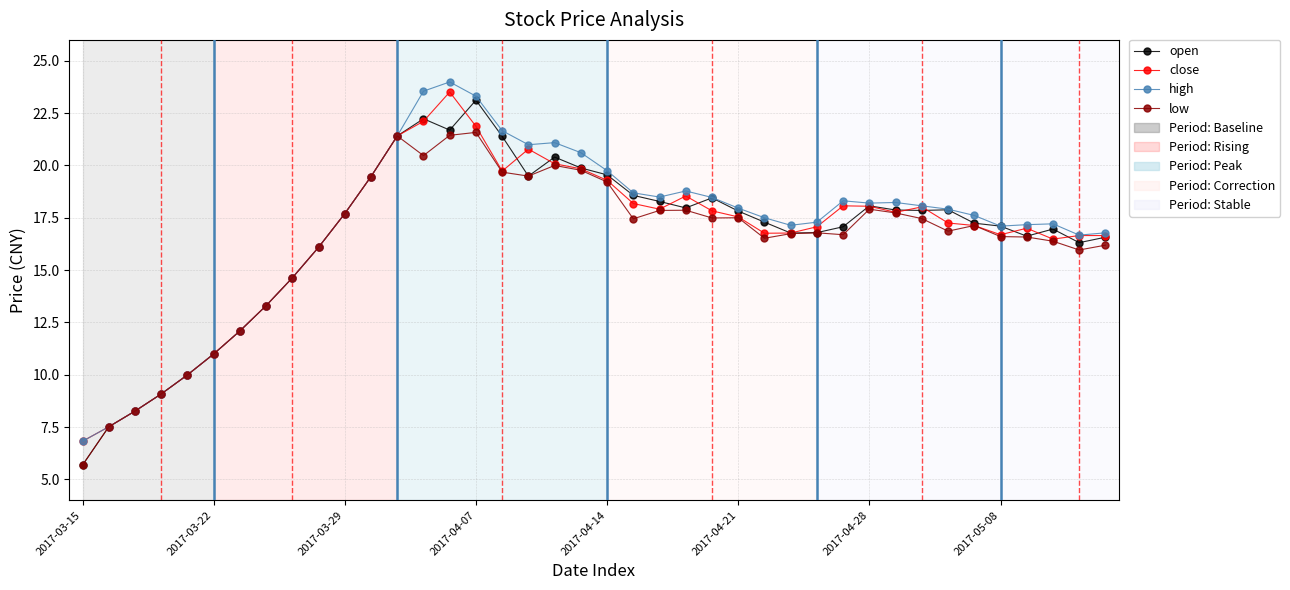

What is the value of the open point at the 5th from the left?

10.0